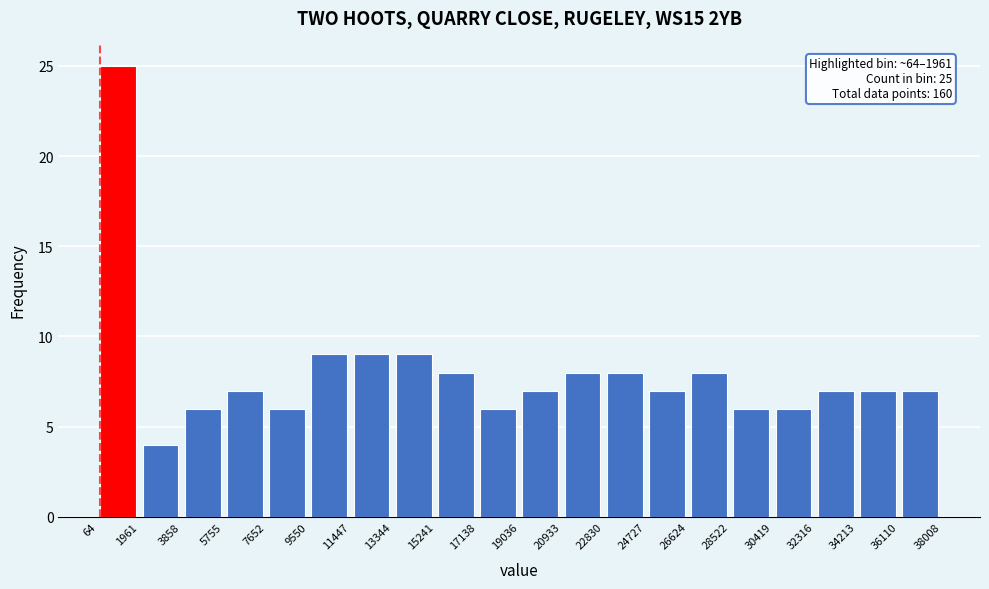

Which range on the x-axis has the tallest bar?

64 to 1961